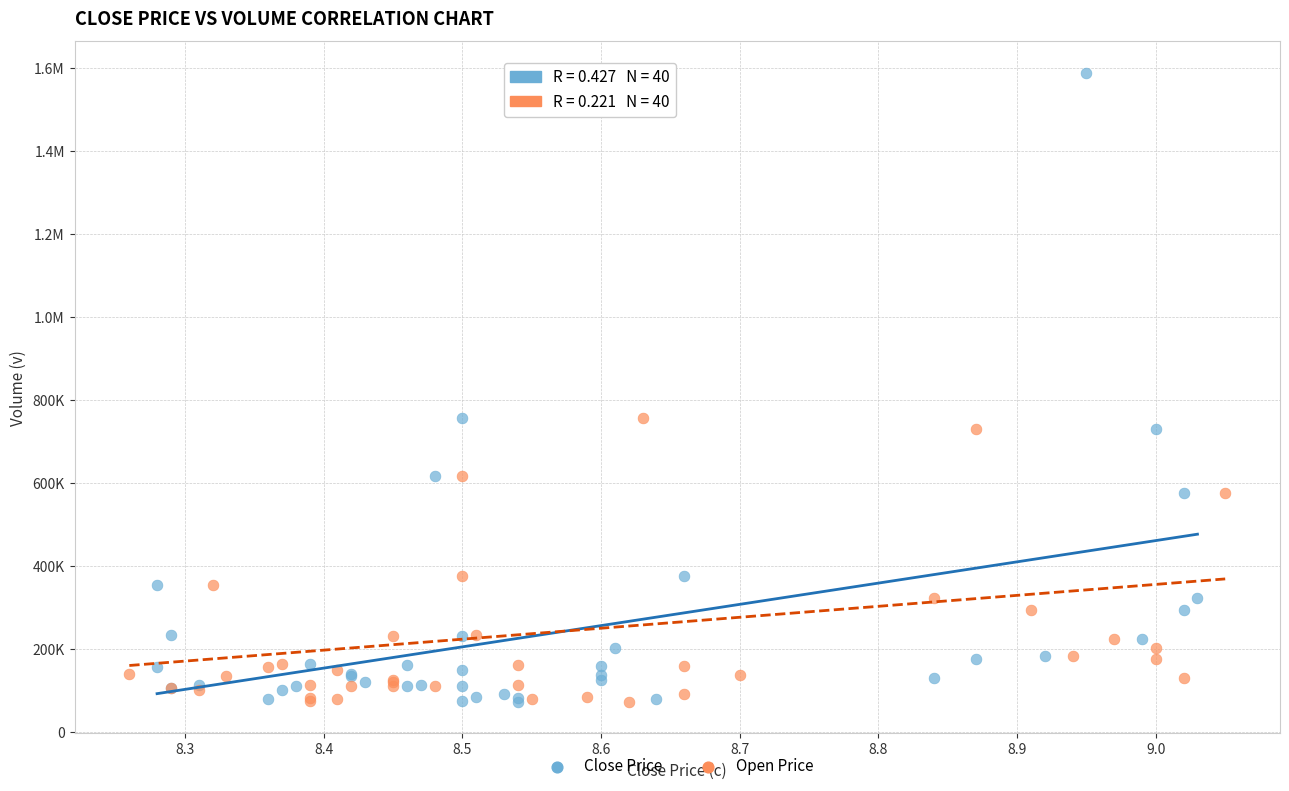

What are all the series names shown in the legend?

Close Price, Open Price